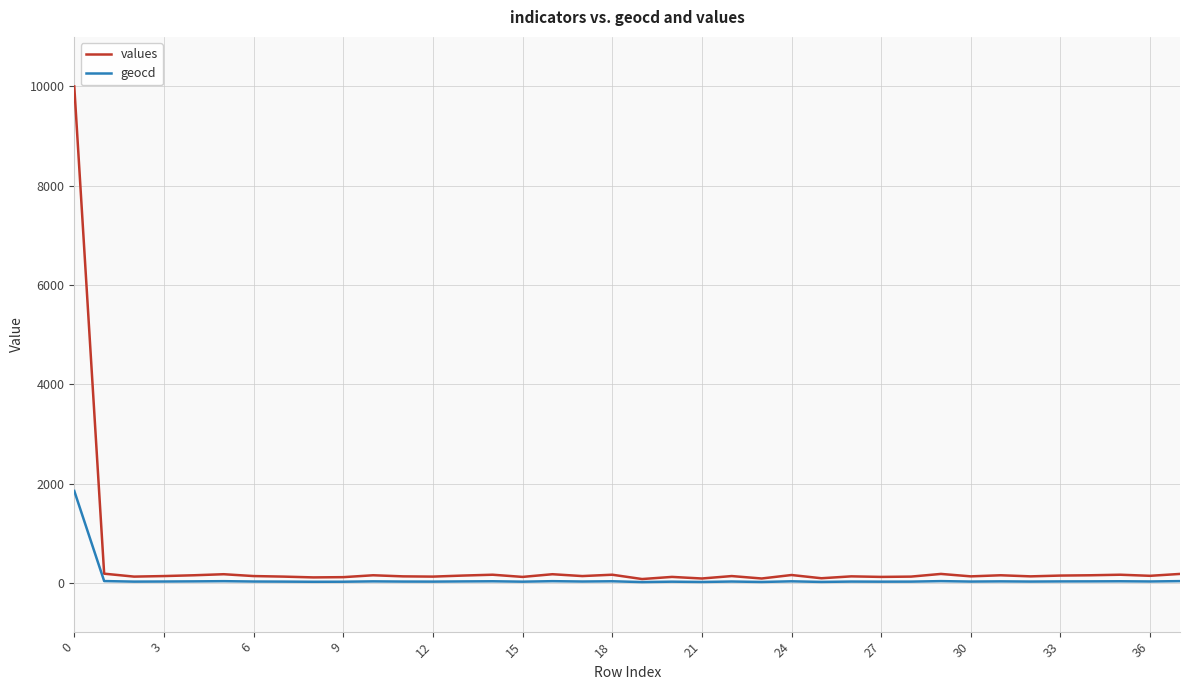

Rank the series by their maximum value, from highest to lowest.

values, geocd